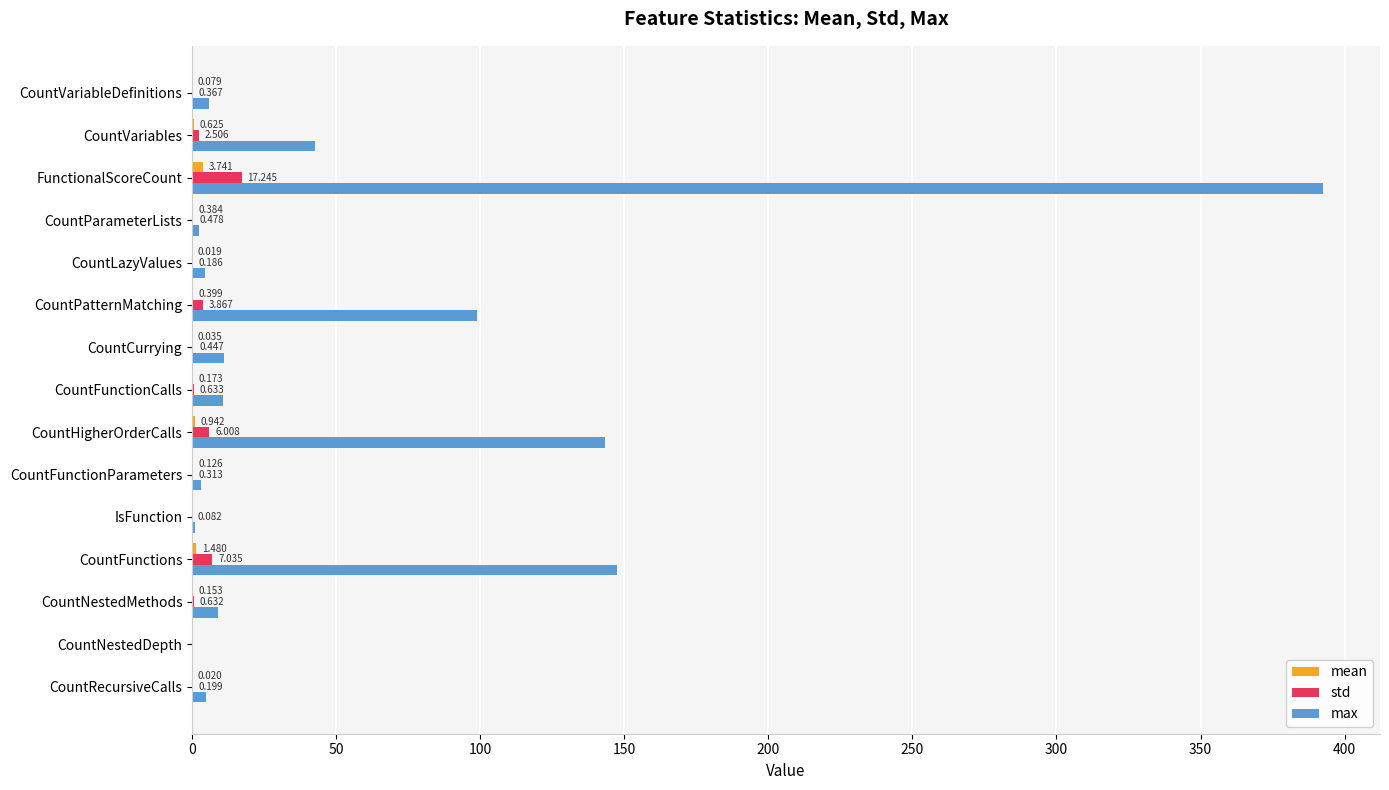

Which series has the largest range (max minus min)?

max